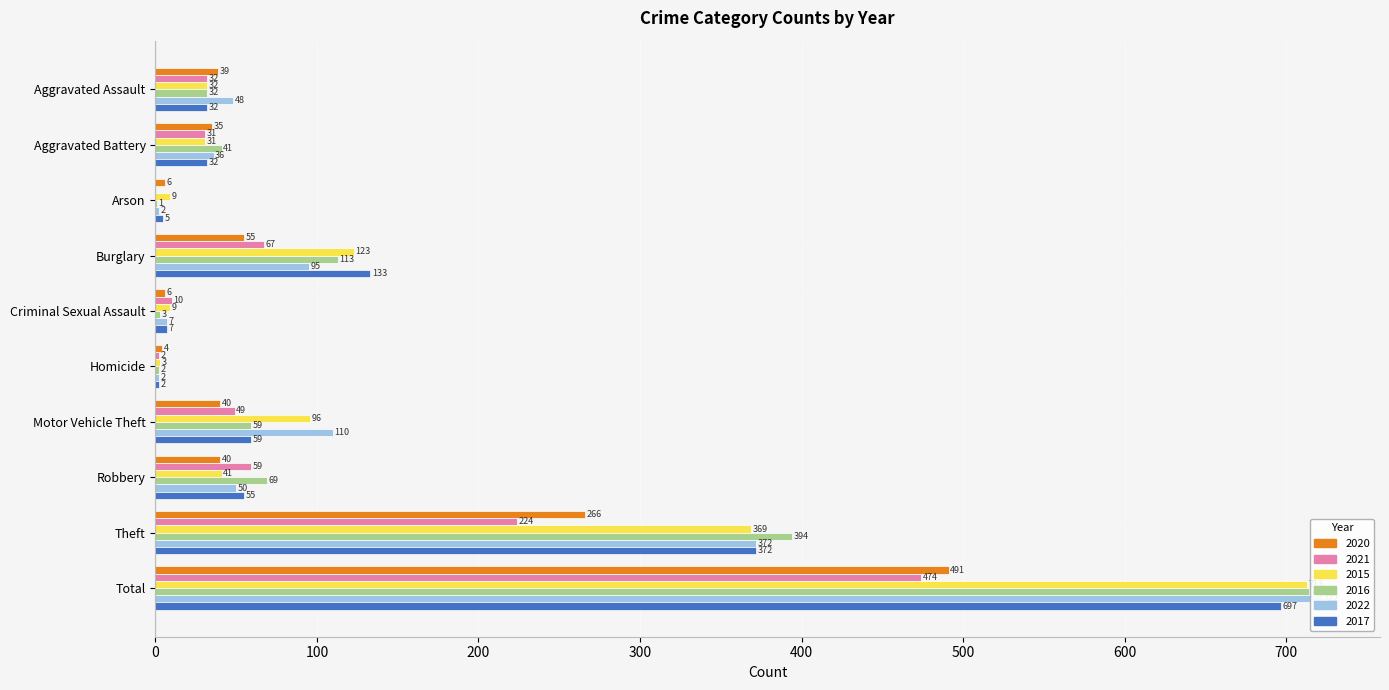

Which series has the widest spread of values?

2022